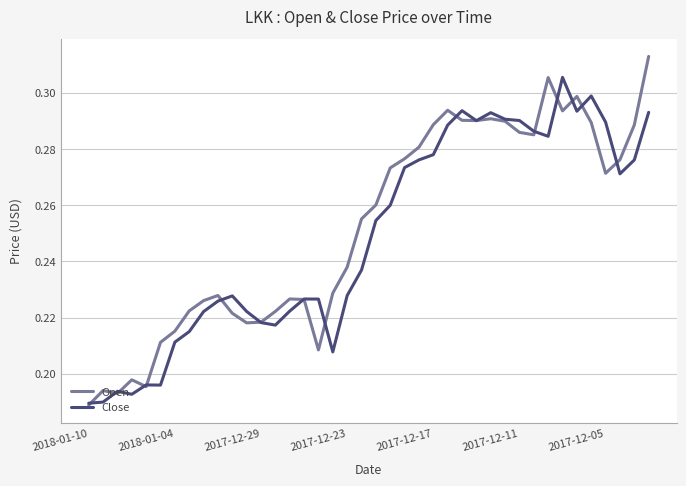

Which series has the widest spread of values?

Open